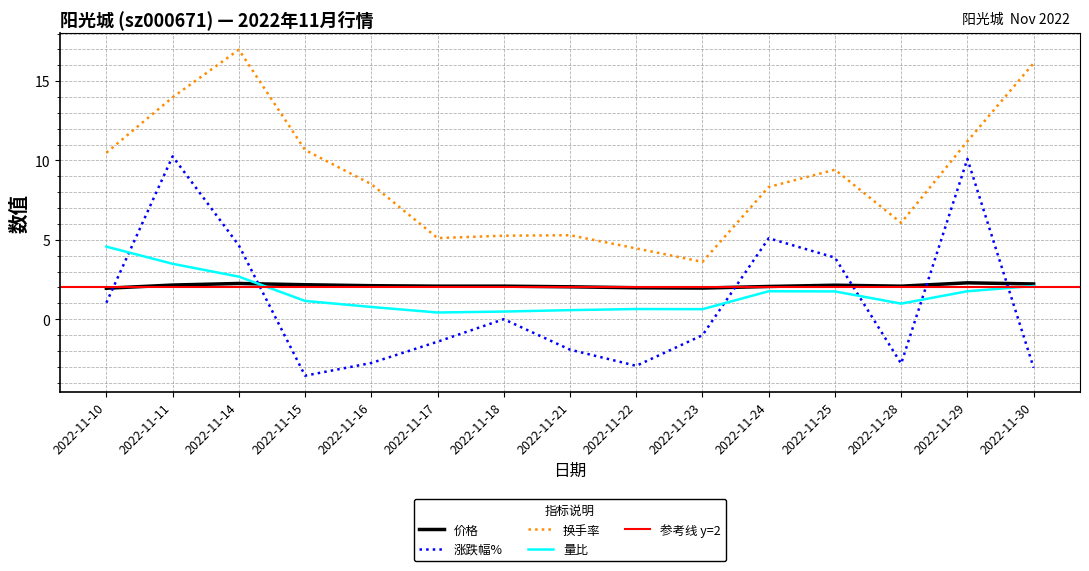

At how many categories does at least one series exceed 14?

2